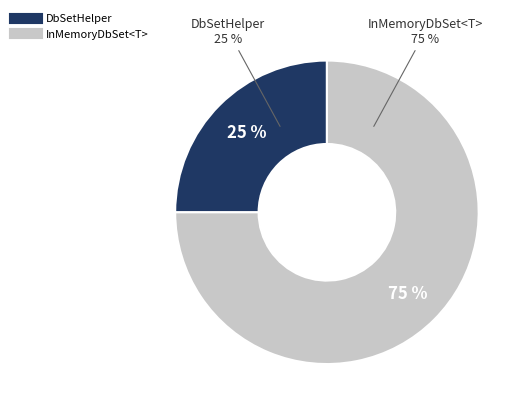

To the nearest percent, what portion does DbSetHelper represent?

25%